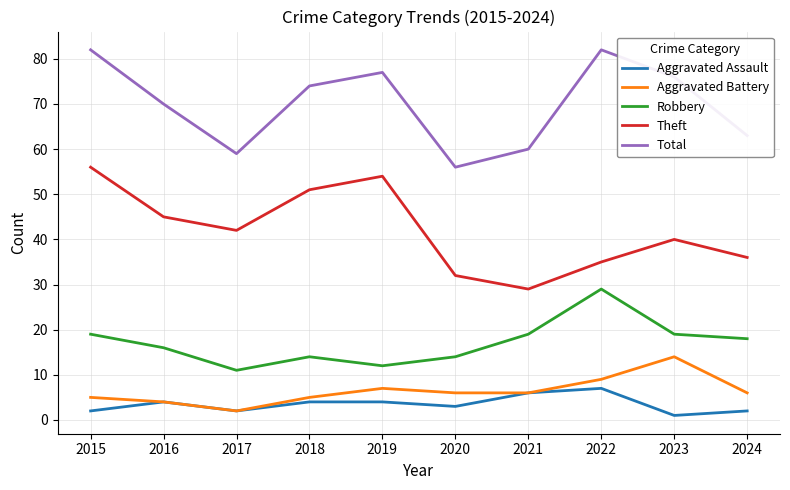

What is the total value across all series at 2020?

111